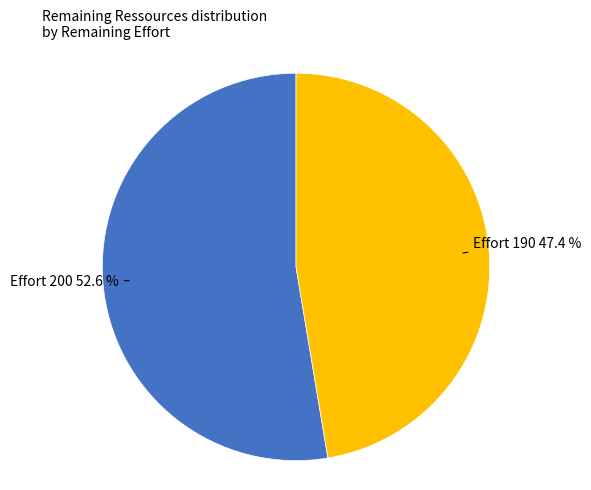

Is there any slice that represents more than half of the pie?

Yes